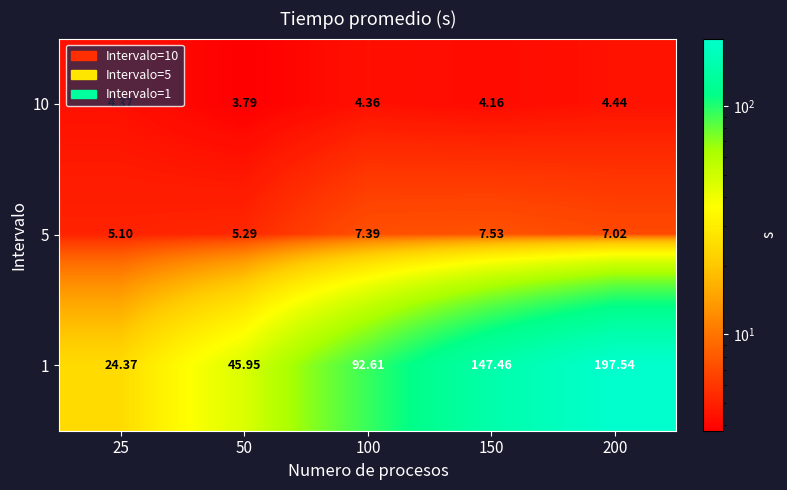

Is the value of 1 at 50 greater than the value of 5 at 25?

Yes